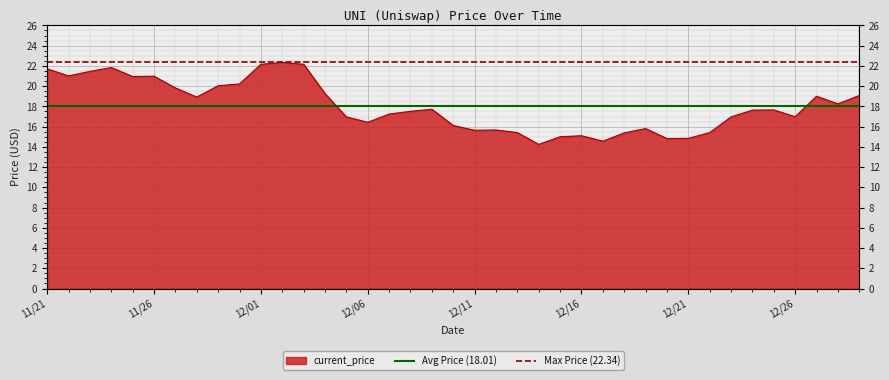

Is the value of Max Price (22.34) at 11/26 greater than the value of Avg Price (18.01) at 11/21?

Yes